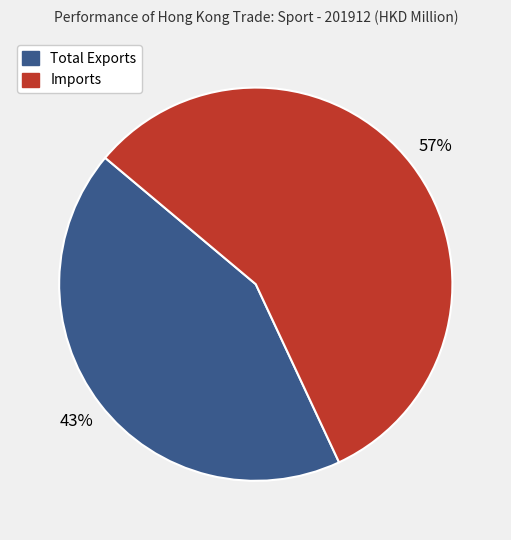

To the nearest percent, what portion does Total Exports represent?

43%